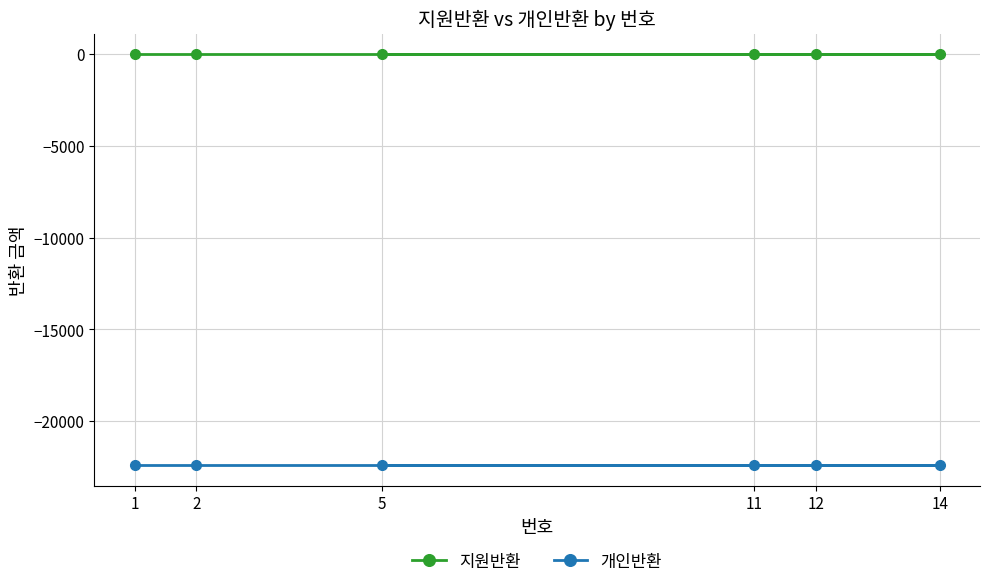

Rank the categories by 개인반환 value from lowest to highest.

1, 2, 11, 14, 5, 12